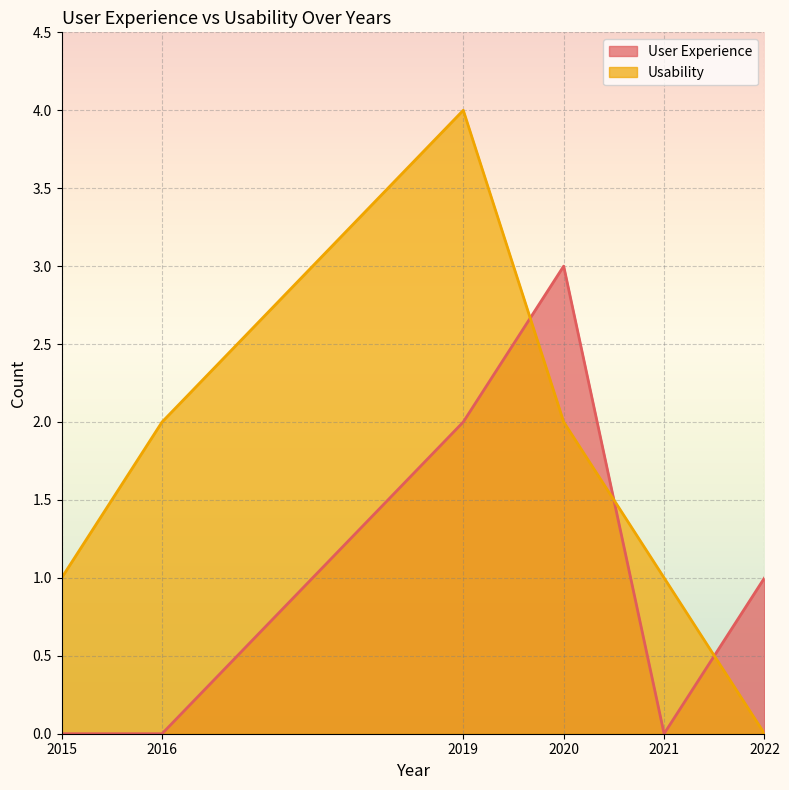

How many data points in Usability are above 2?

1